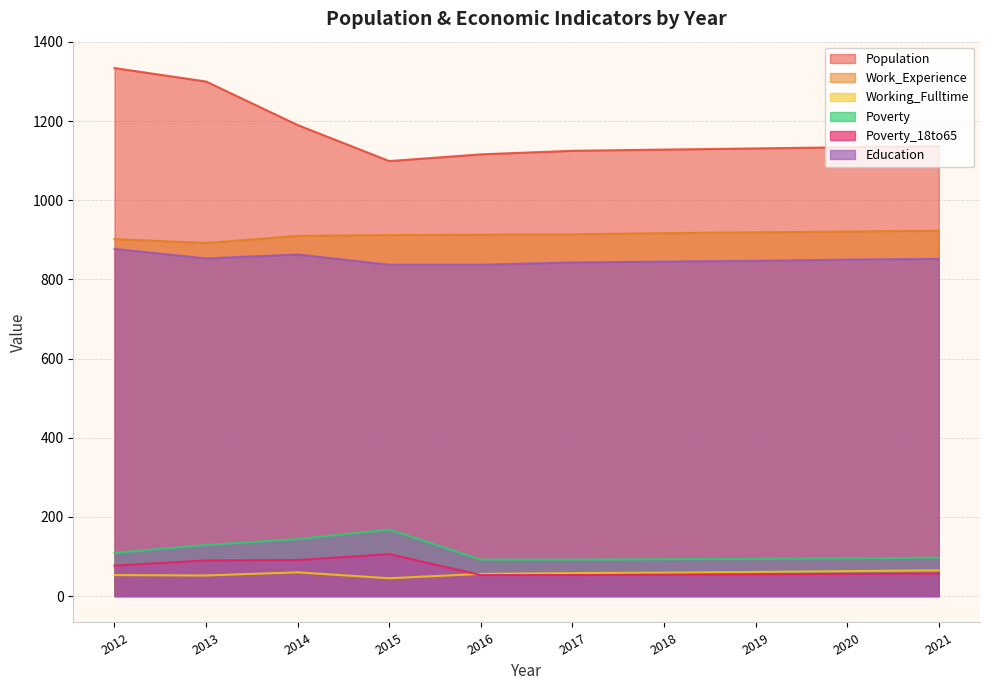

True or false: Poverty_18to65 and Working_Fulltime cross at least once.

True